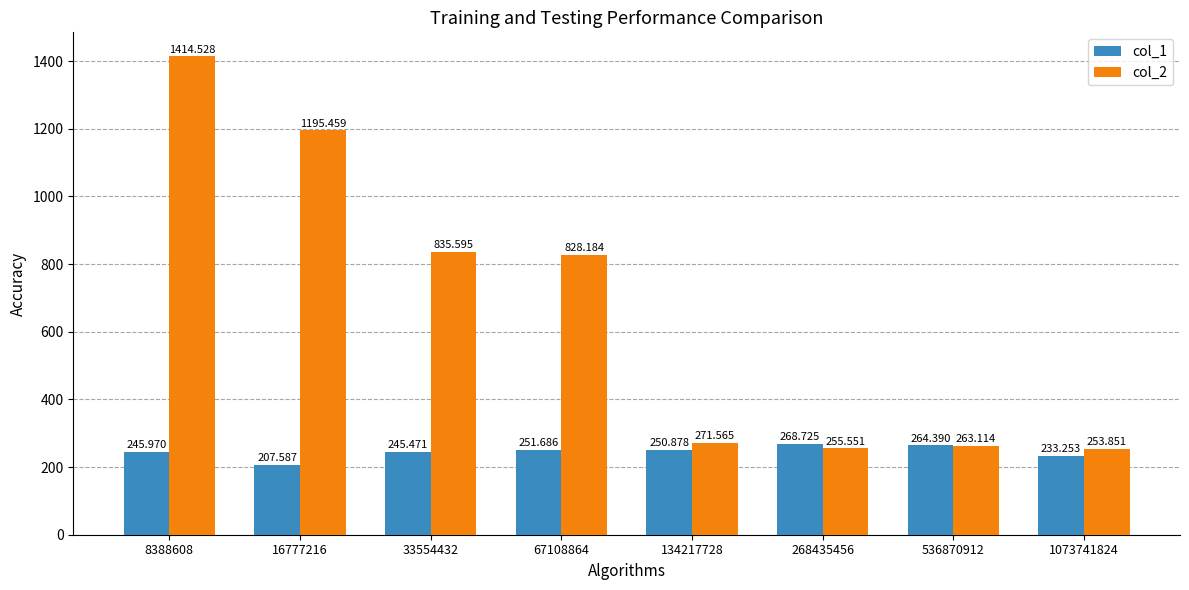

At which category is the sum across all series the highest?

8388608